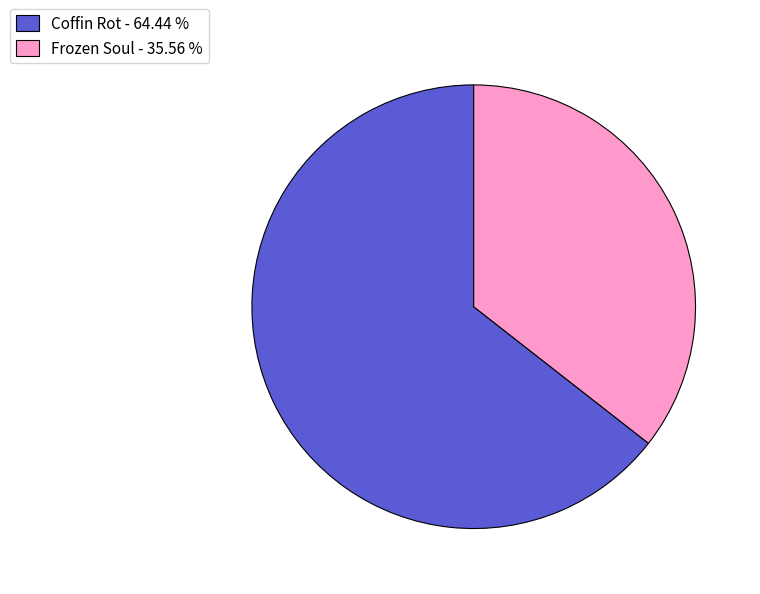

Count the number of slices in the pie.

2